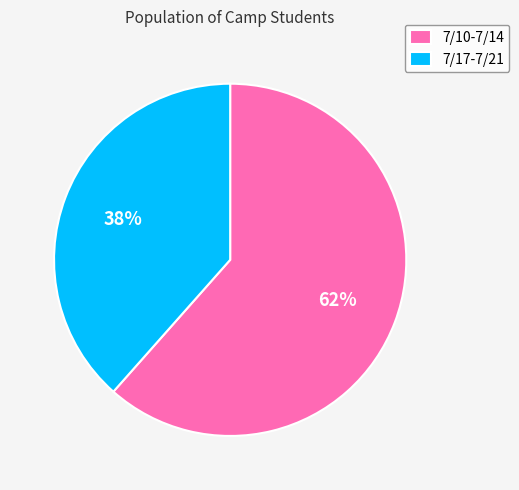

To the nearest percent, what is the combined percentage of 7/10-7/14 and 7/17-7/21?

100%